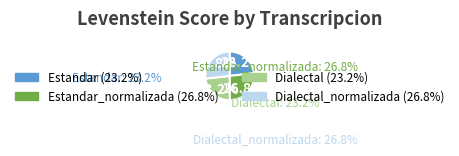

Rank the categories by value from lowest to highest.

Estandar, Dialectal, Estandar_normalizada, Dialectal_normalizada